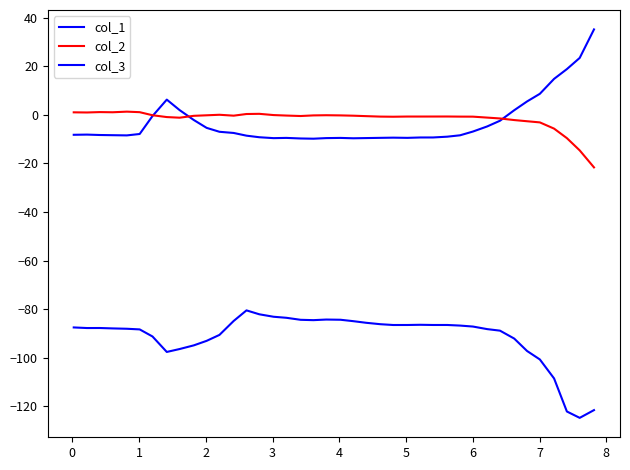

How many lines are shown in the chart?

3